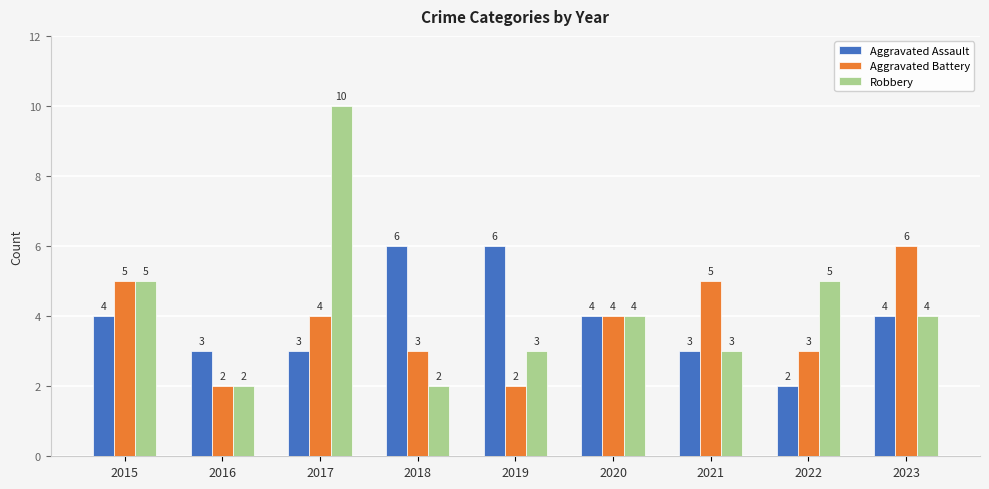

Reading left to right, what are all the values shown in this chart?

Aggravated Assault: 4	3	3	6	6	4	3	2	4
Aggravated Battery: 5	2	4	3	2	4	5	3	6
Robbery: 5	2	10	2	3	4	3	5	4